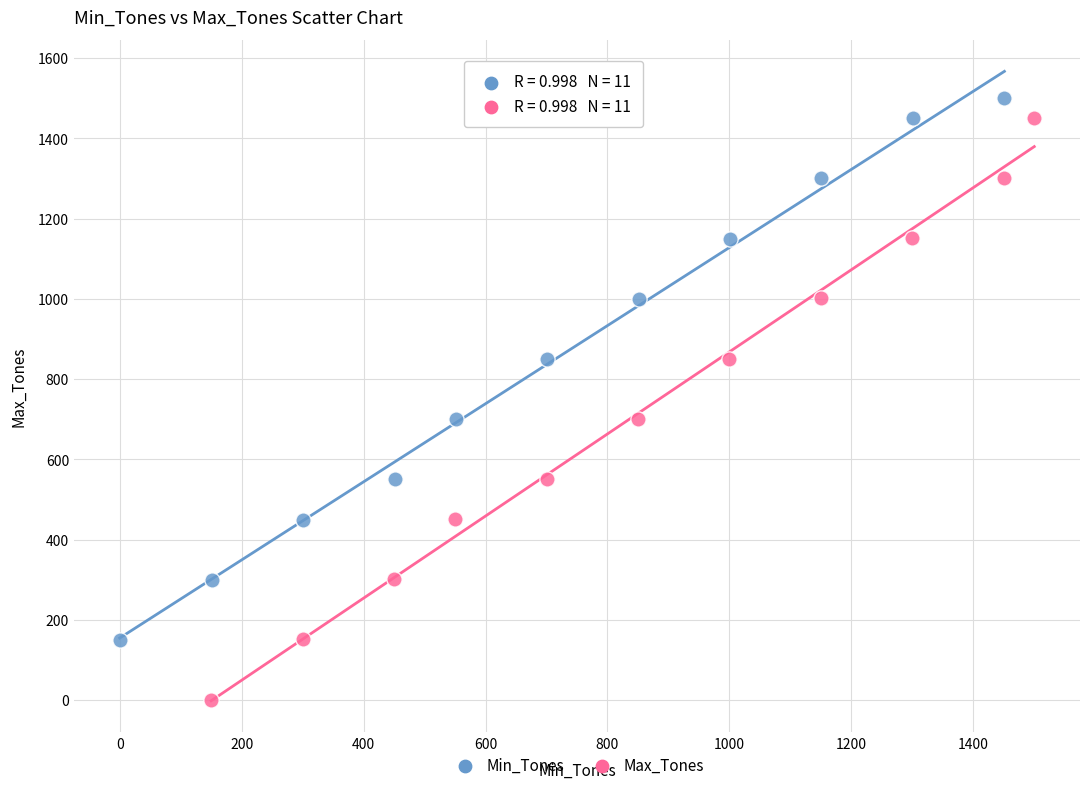

What are all the series names shown in the legend?

Min_Tones, Max_Tones